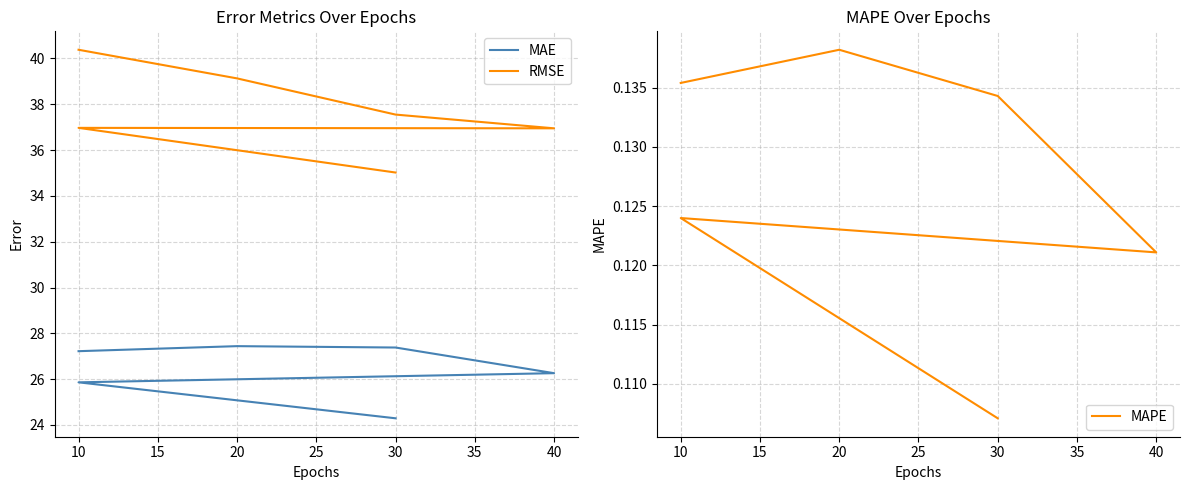

How many data points in MAE are less than 27?

3